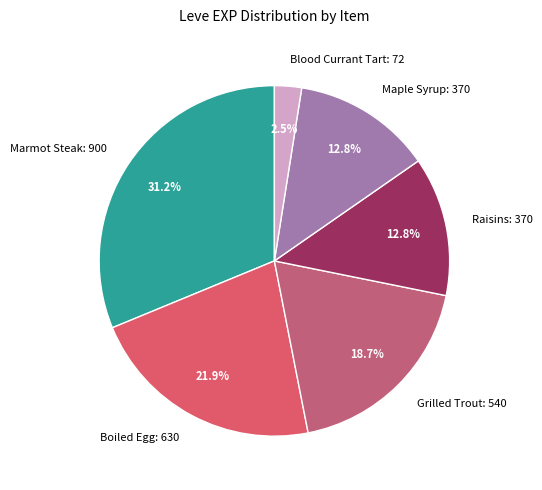

How much of the chart is everything except Maple Syrup: 370?

87.2%